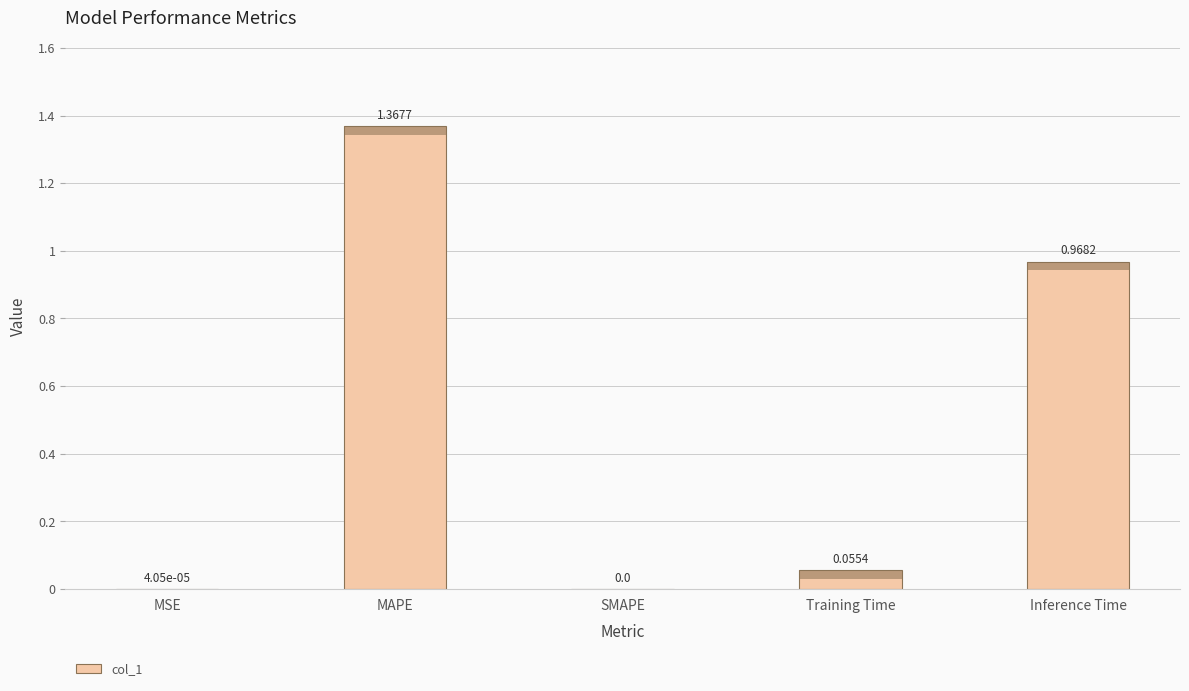

List the labels in order of value, smallest first.

SMAPE, MSE, Training Time, Inference Time, MAPE